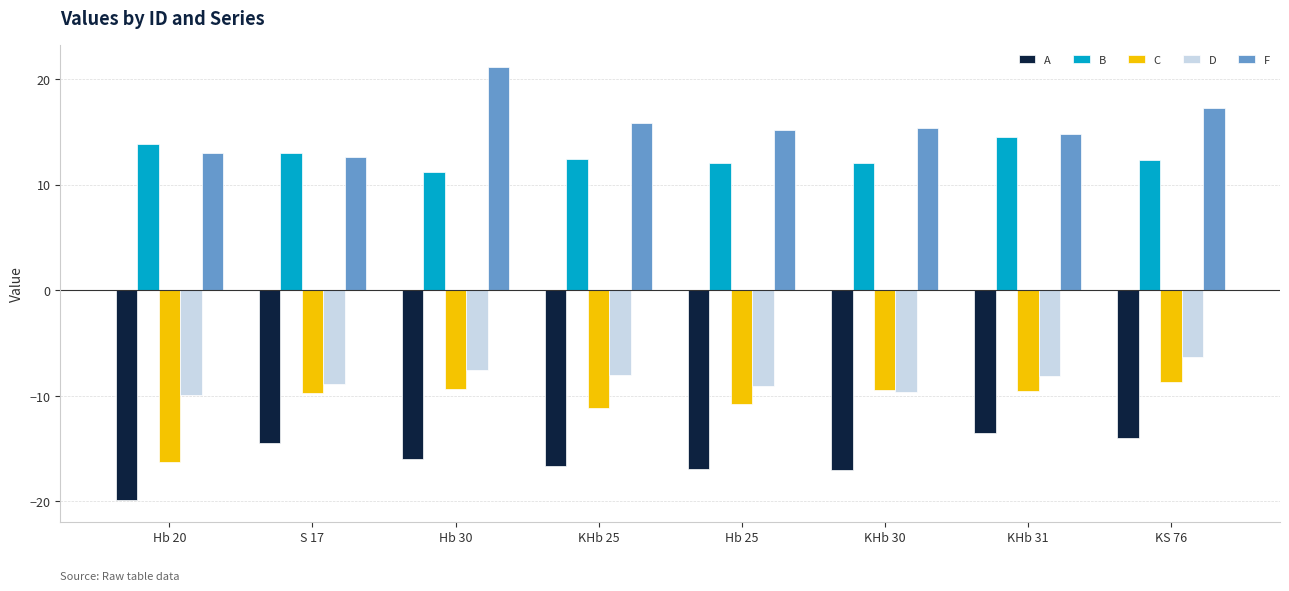

Which series has the largest total across all categories?

F